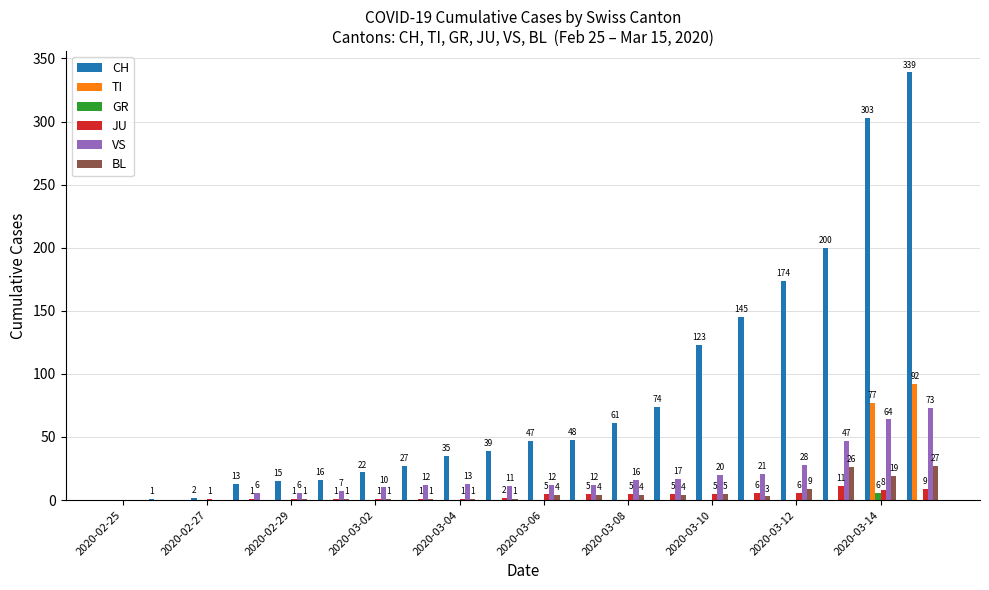

What is the sum of all VS values?

375